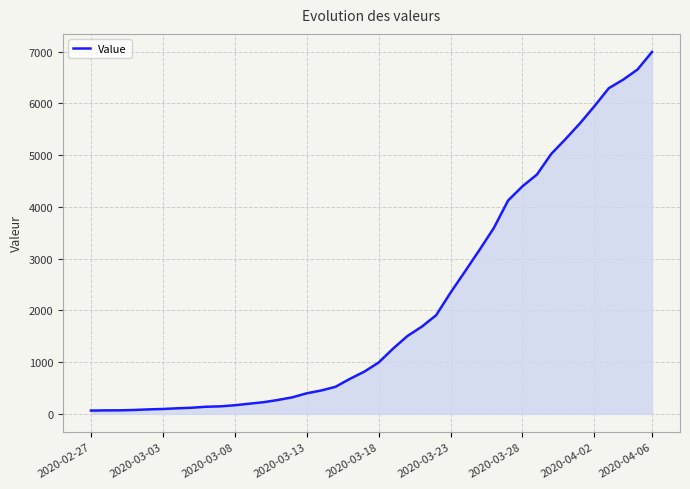

What is the greatest value displayed?

6995